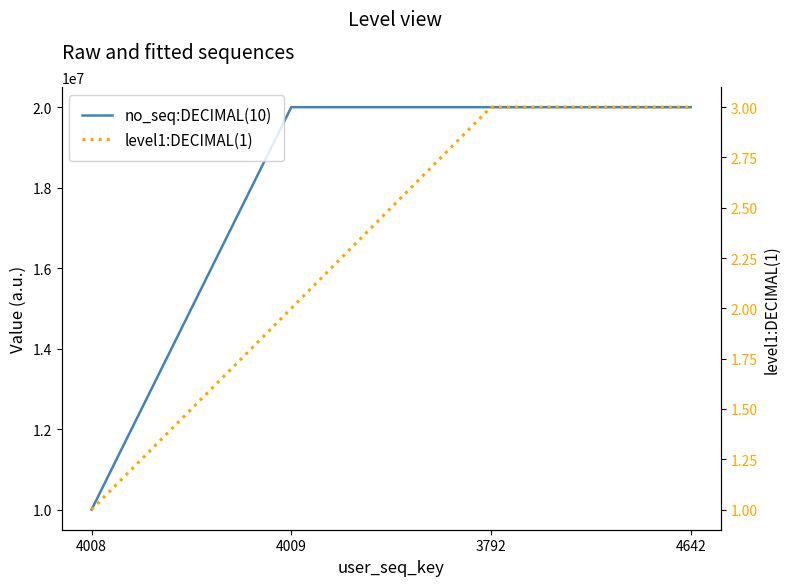

Where is no_seq:DECIMAL(10) nearest to the value 15000057?

4009